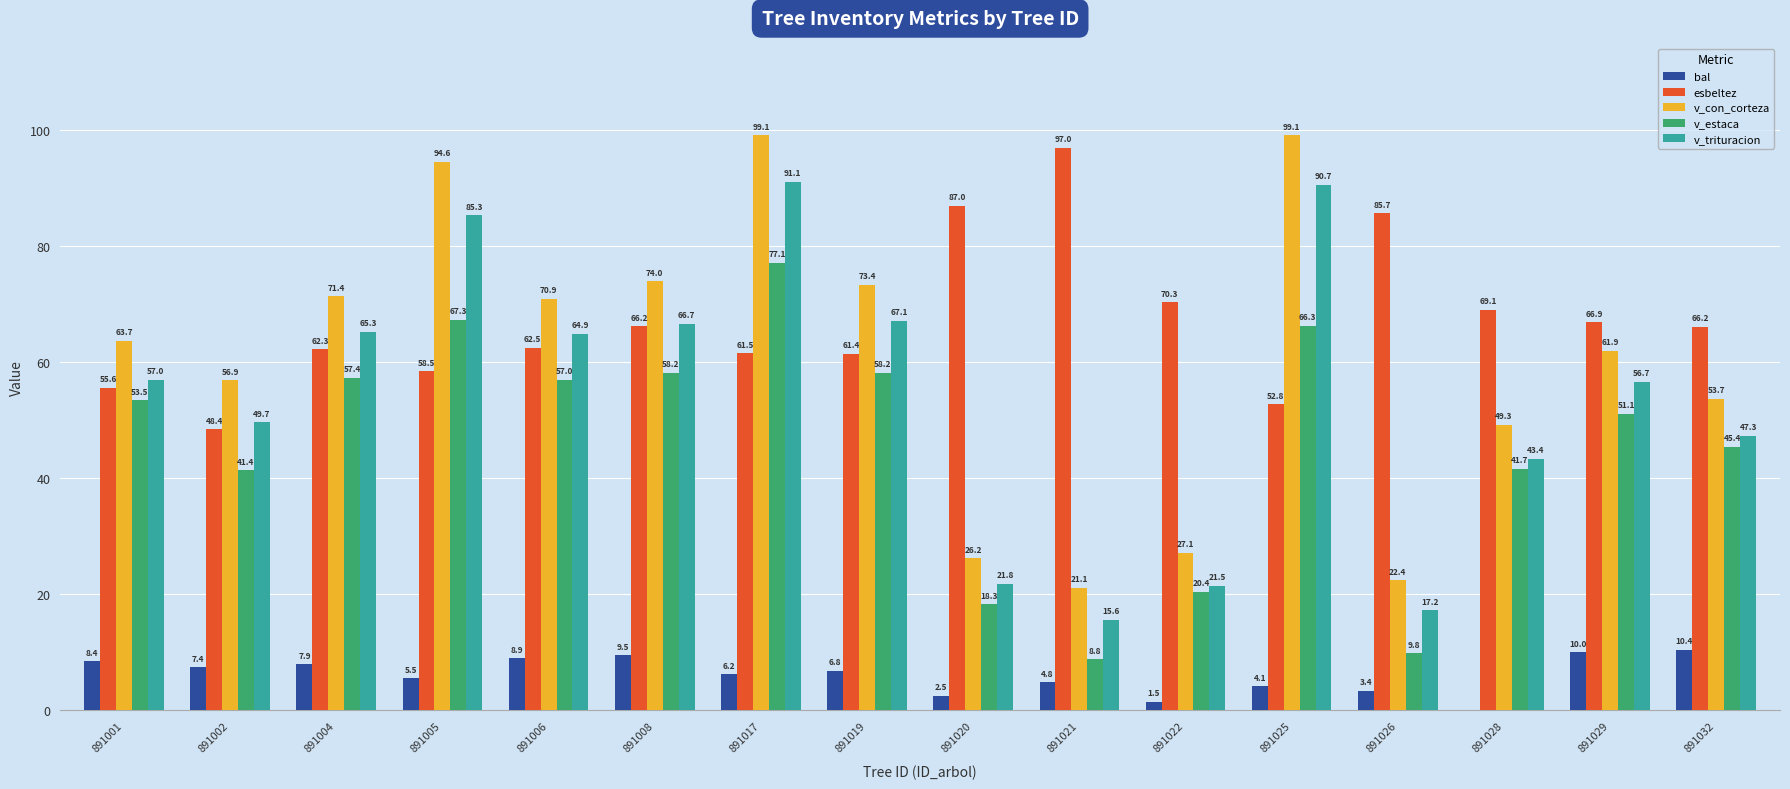

Which series has the largest range (max minus min)?

v_con_corteza